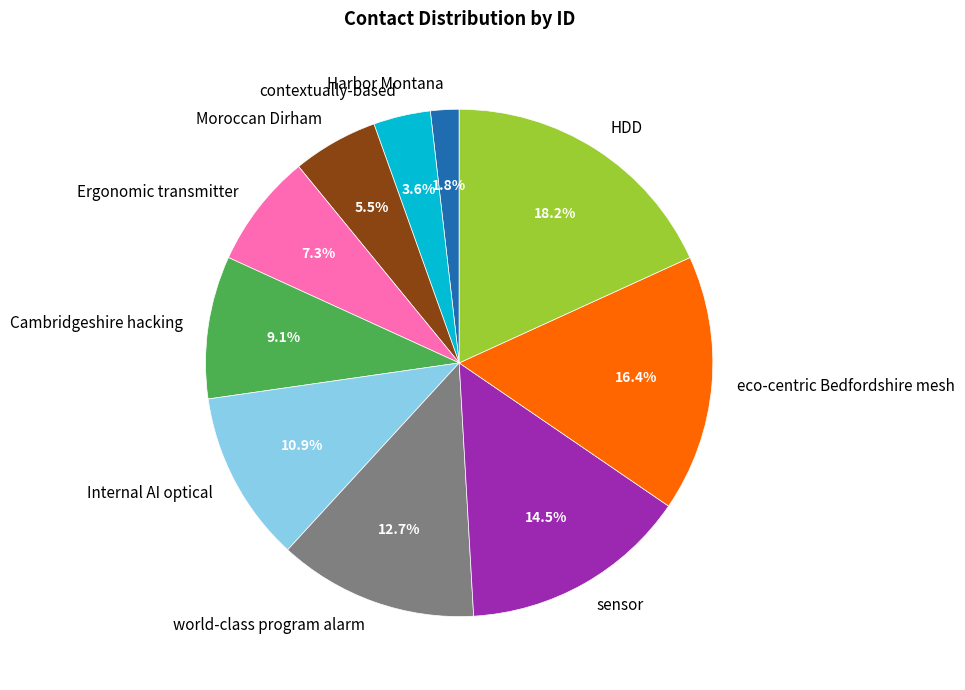

Which slice is the smallest?

Harbor Montana